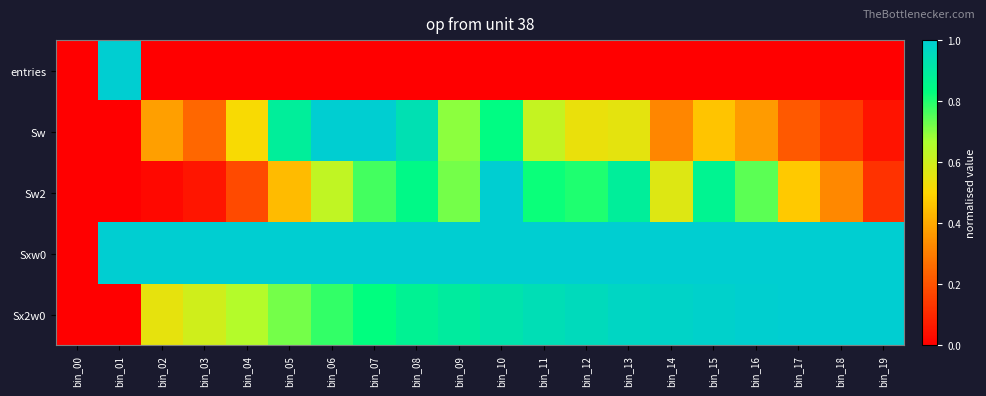

How many series are shown in this chart?

5